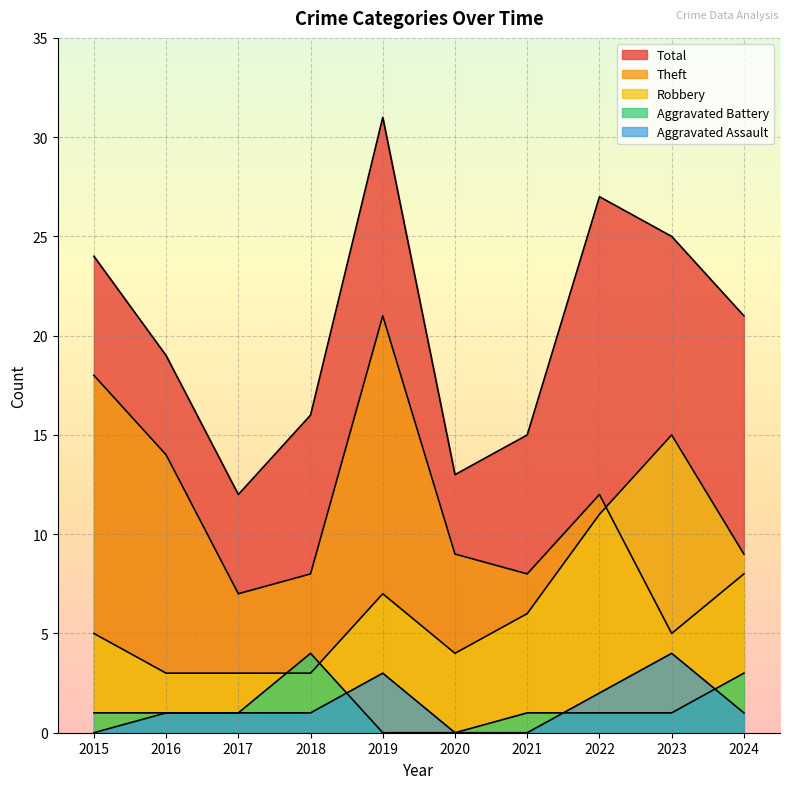

How many series are shown in this chart?

5